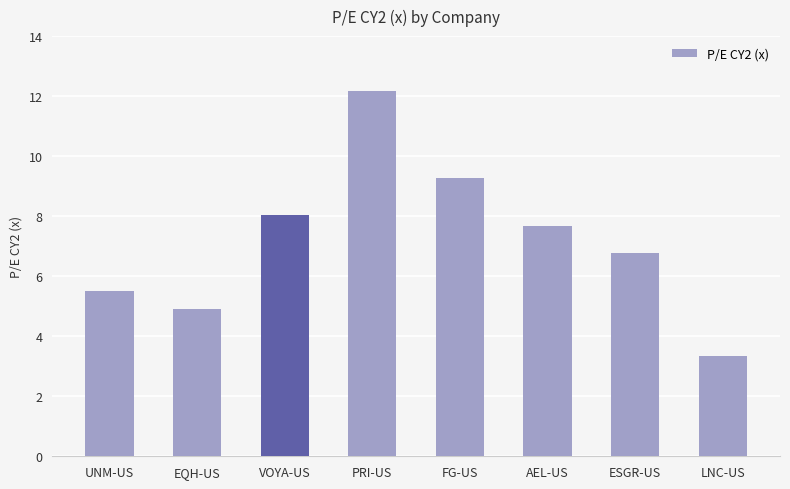

What is the change in value from FG-US to ESGR-US?

-2.5